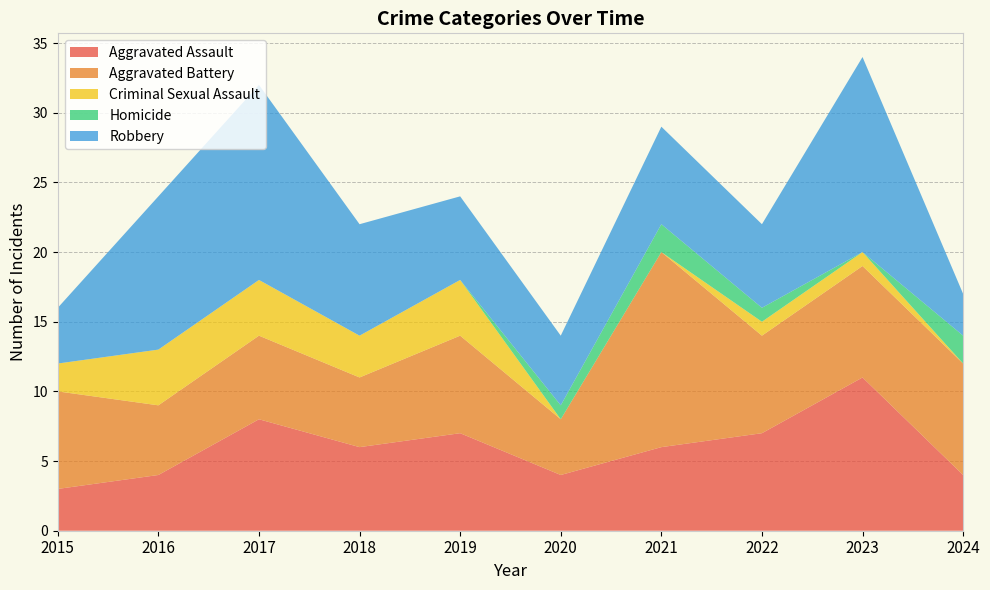

Reading left to right, transcribe all the data shown in this chart.

Aggravated Assault: 2015=3	2016=4	2017=8	2018=6	2019=7	2020=4	2021=6	2022=7	2023=11	2024=4
Aggravated Battery: 2015=7	2016=5	2017=6	2018=5	2019=7	2020=4	2021=14	2022=7	2023=8	2024=8
Criminal Sexual Assault: 2015=2	2016=4	2017=4	2018=3	2019=4	2020=0	2021=0	2022=1	2023=1	2024=0
Homicide: 2015=0	2016=0	2017=0	2018=0	2019=0	2020=1	2021=2	2022=1	2023=0	2024=2
Robbery: 2015=4	2016=11	2017=14	2018=8	2019=6	2020=5	2021=7	2022=6	2023=14	2024=3